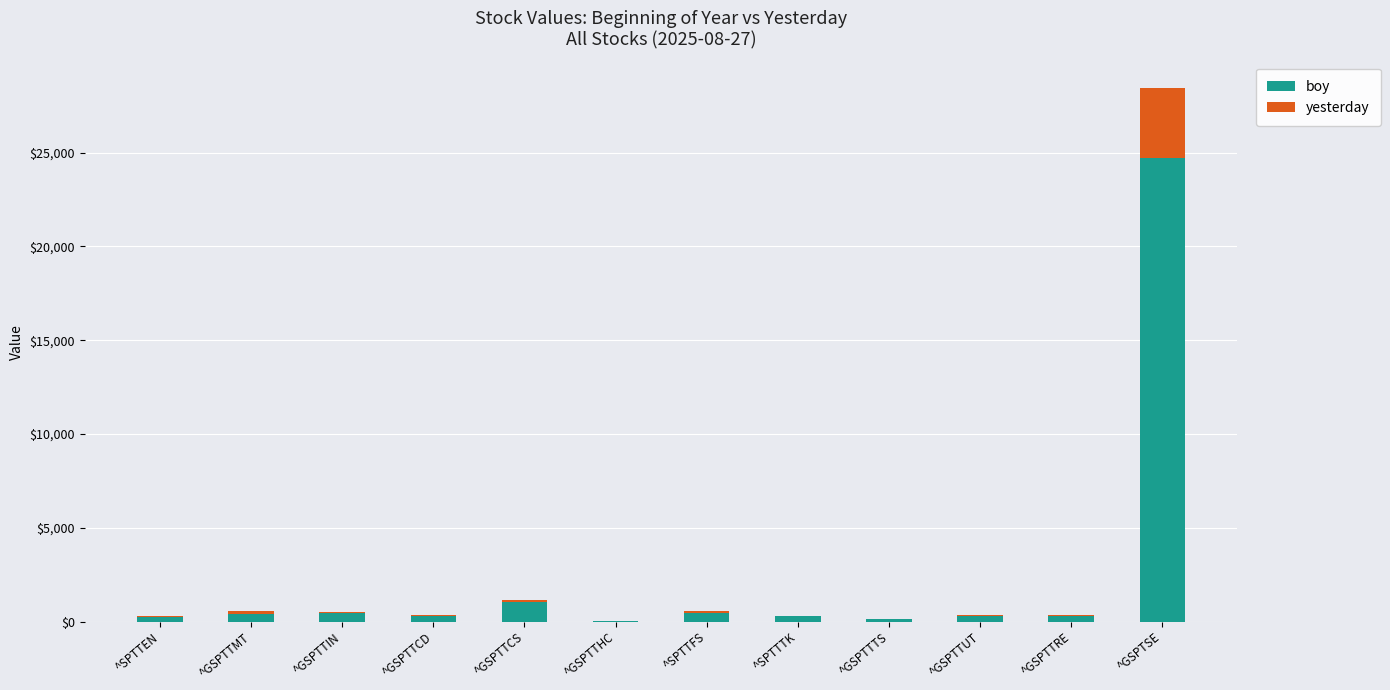

Reading left to right, list all the values displayed in this chart.

boy: 267.1	378.2	458.4	298.5	1062.4	25.7	478.5	281.8	137.6	306.7	314.6	24727.9
yesterday: 12.7	176.3	23.9	42.3	104.9	-4.6	69.4	35.9	20.1	31.1	28.6	3705.1